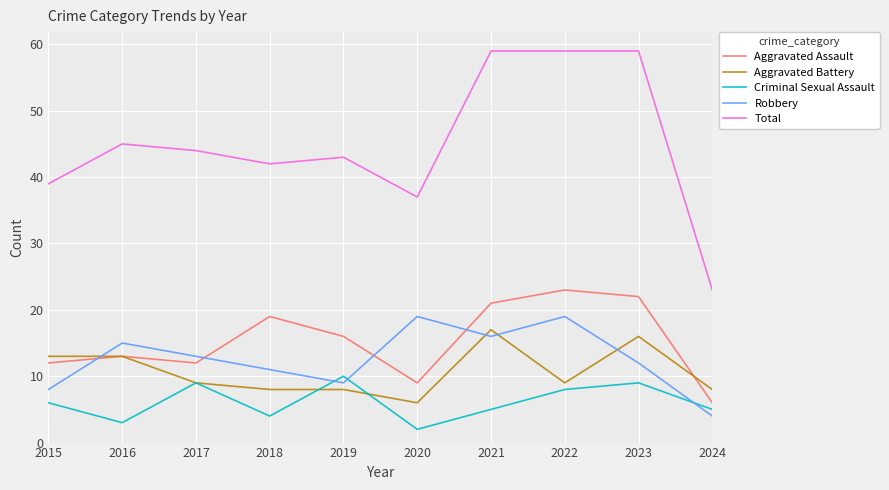

Reading left to right, transcribe all the data shown in this chart.

Aggravated Assault: 12	13	12	19	16	9	21	23	22	6
Aggravated Battery: 13	13	9	8	8	6	17	9	16	8
Criminal Sexual Assault: 6	3	9	4	10	2	5	8	9	5
Robbery: 8	15	13	11	9	19	16	19	12	4
Total: 39	45	44	42	43	37	59	59	59	23